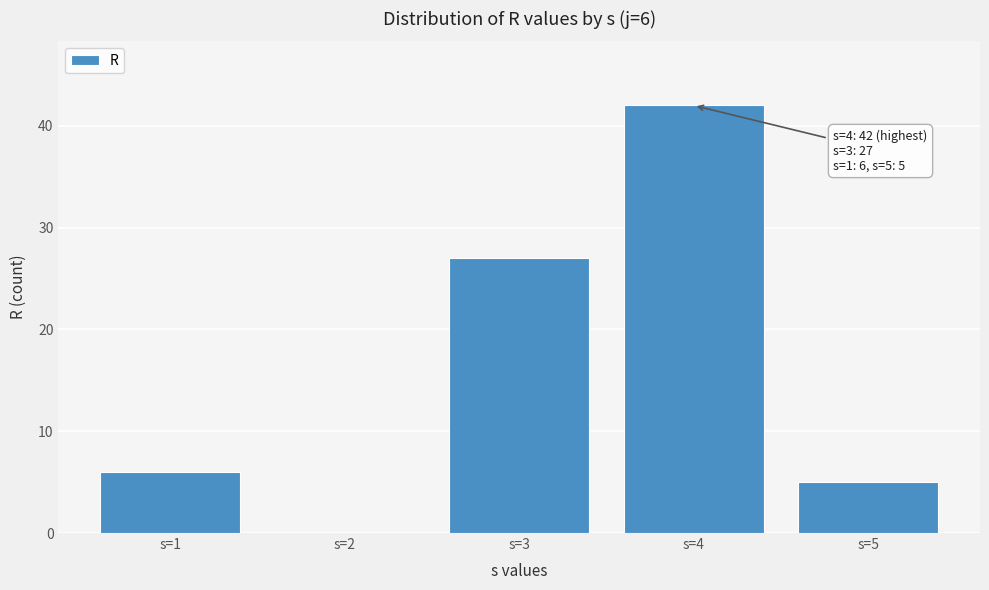

Reading right to left, list all the values displayed in this chart.

s=5=5	s=4=42	s=3=27	s=2=0	s=1=6